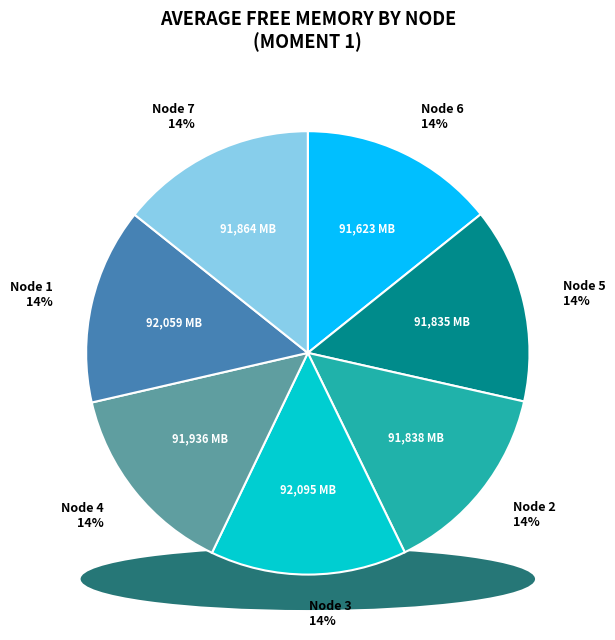

Rank the categories by value from highest to lowest.

Node 3, Node 1, Node 4, Node 7, Node 2, Node 5, Node 6